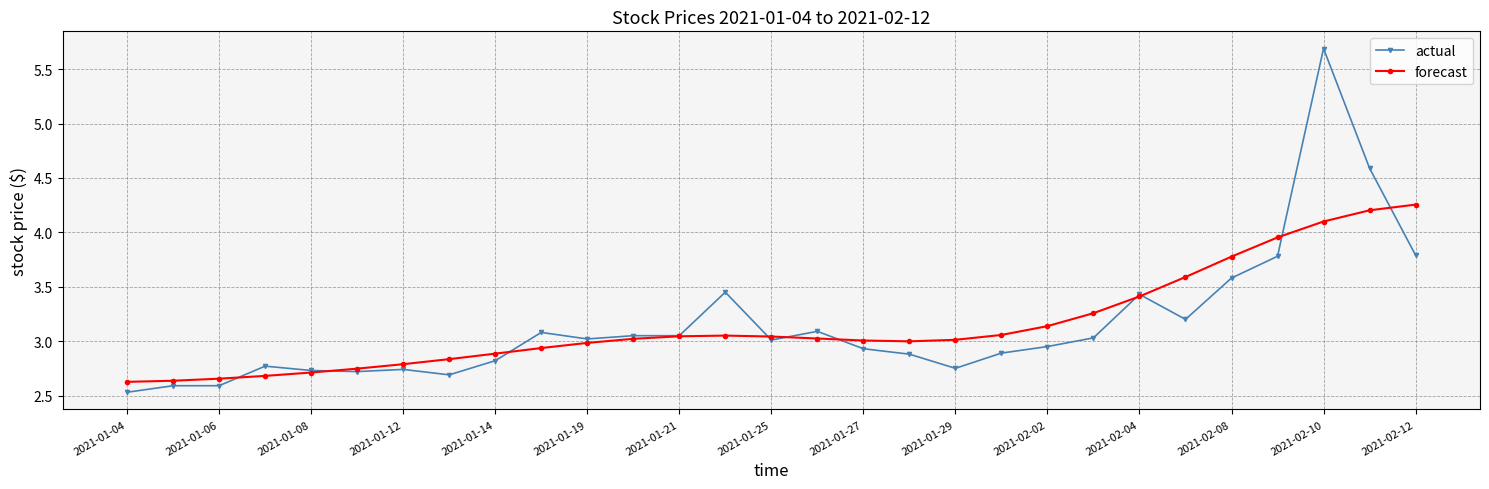

Is this an area chart (filled region under the line)?

No